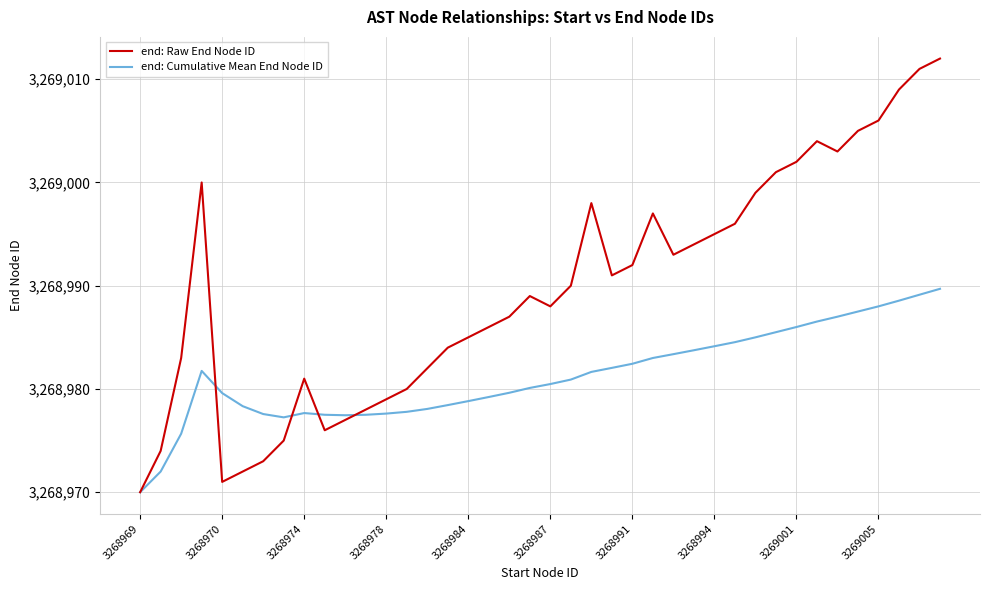

Which series has the largest total across all categories?

end: Raw End Node ID